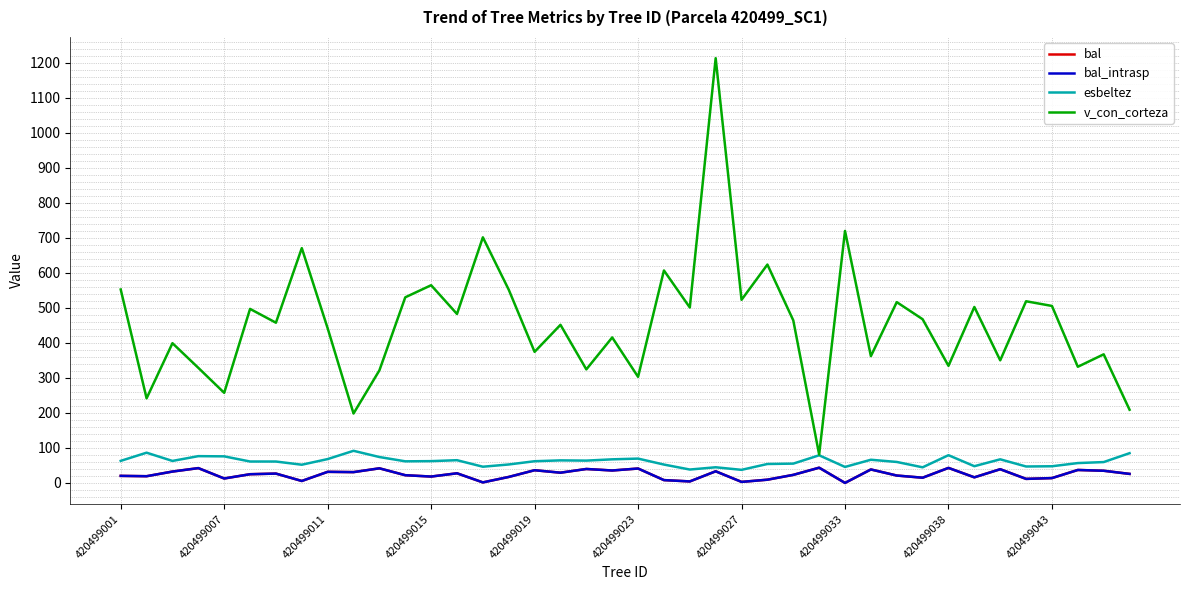

What is the sum of all bal values?

973.5